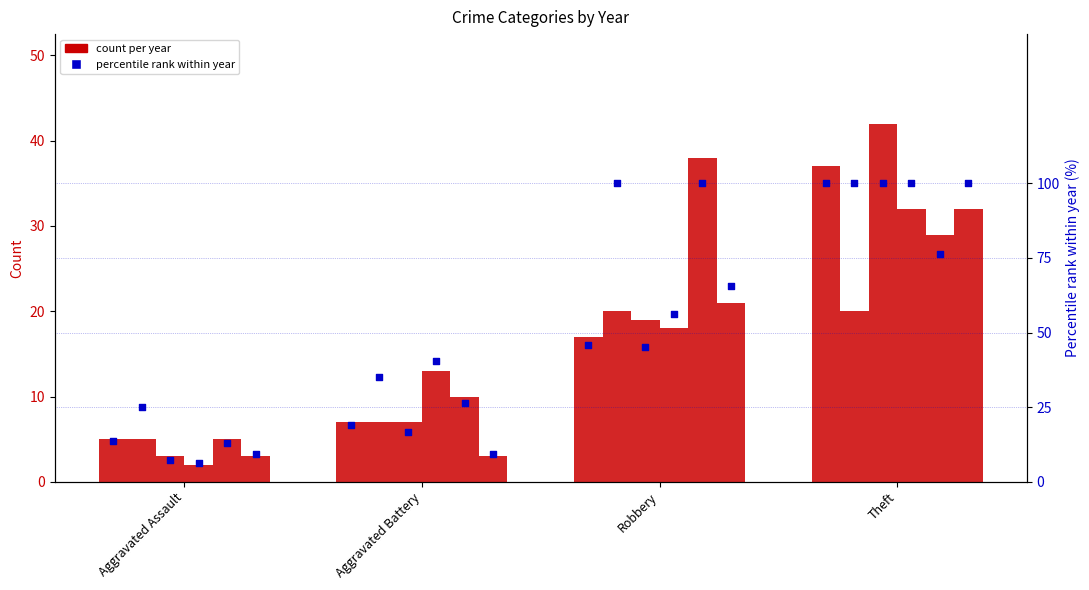

Between Robbery and Aggravated Assault, which is larger?

Robbery